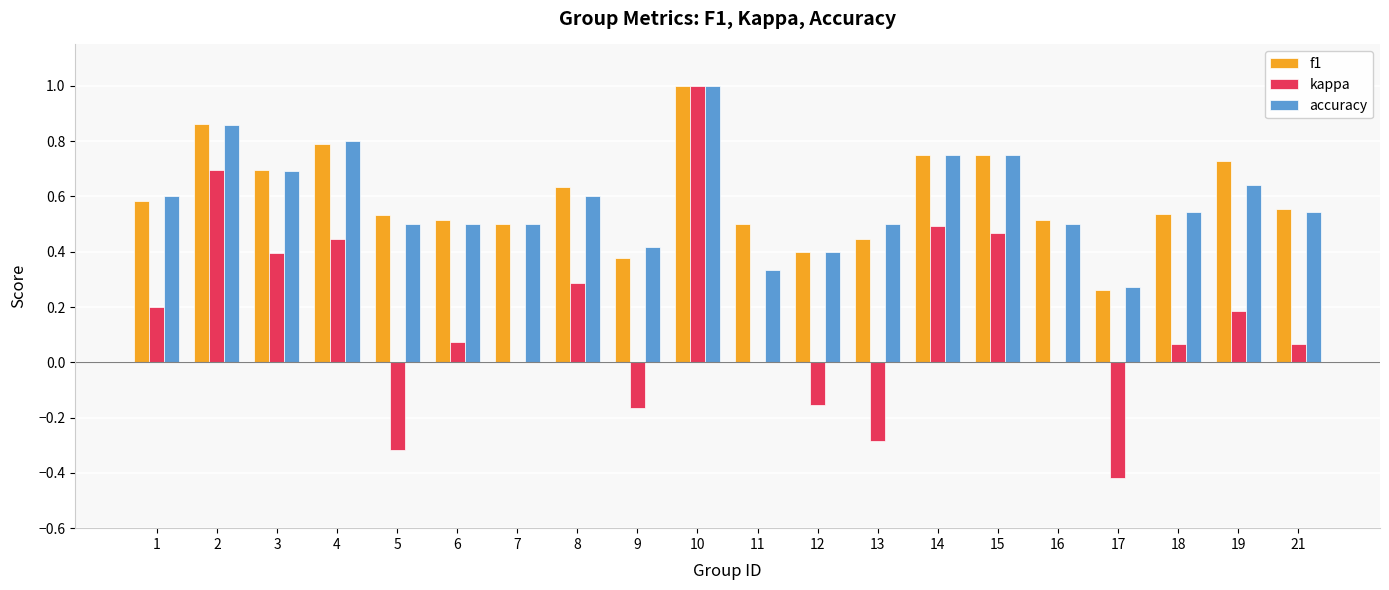

Is it true that kappa equals 0.0 at 16?

True